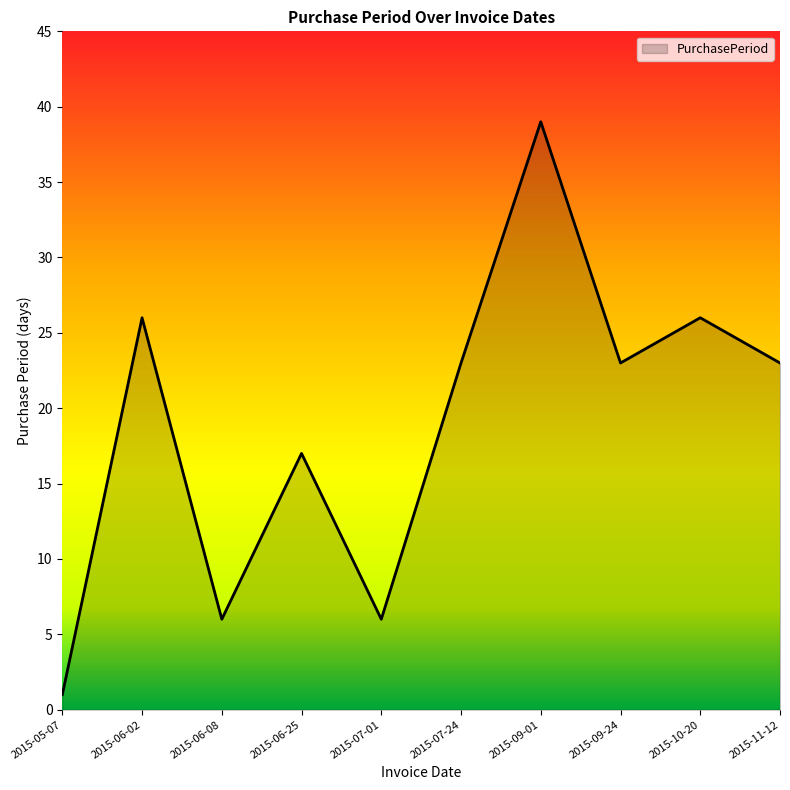

Reading left to right, what are all the values shown in this chart?

1	26	6	17	6	23	39	23	26	23